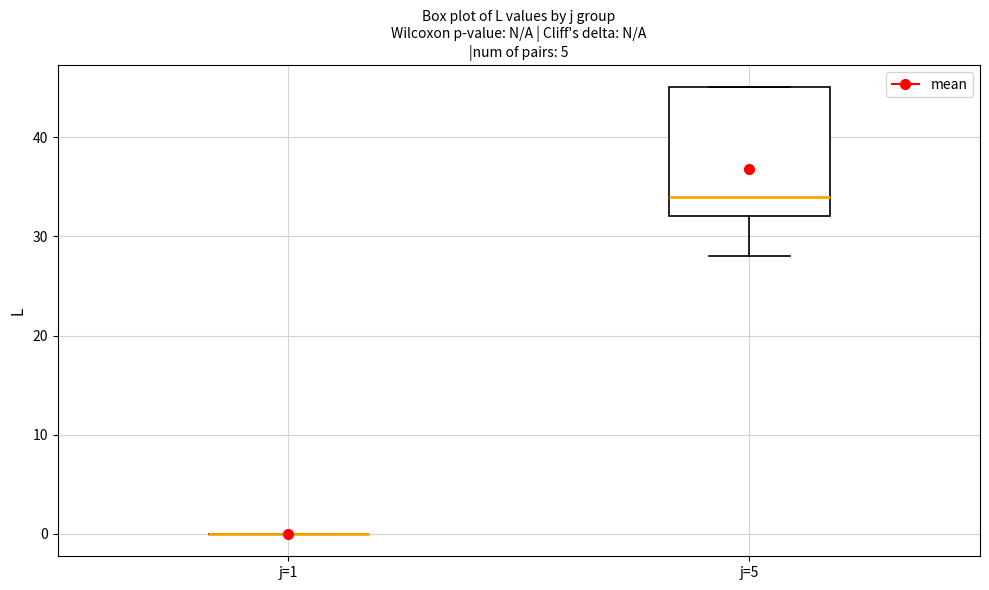

Reading left to right, read every box against the y-axis: the position of its median line, the range the box covers, and the ends of its whiskers. The values are not printed on the chart, so give them approximately, as read against the axis.

j=1: box collapsed to a line at 0, whiskers 0 to 0
j=5: median 34, box 32 to 45, whiskers 28 to 45